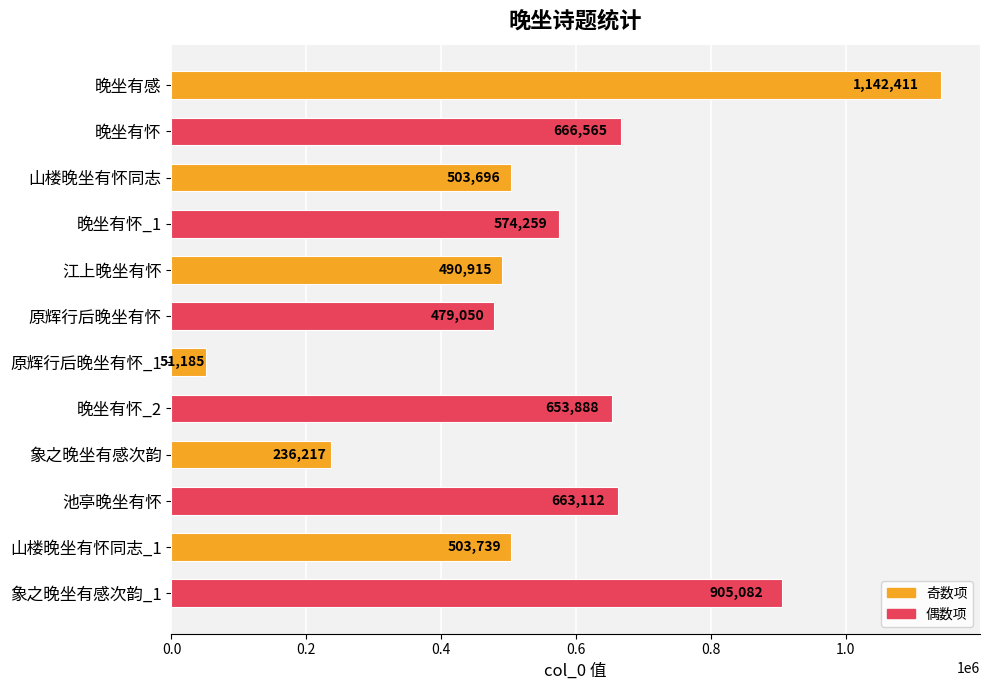

What is the maximum value shown in the chart?

1142411